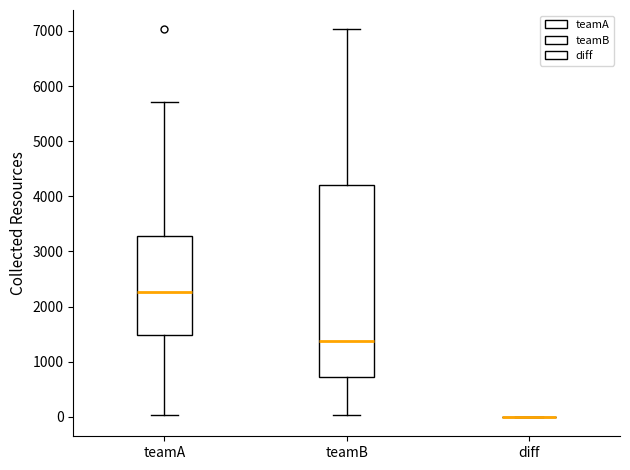

Which box is the tallest, from its lower edge to its upper edge?

teamB